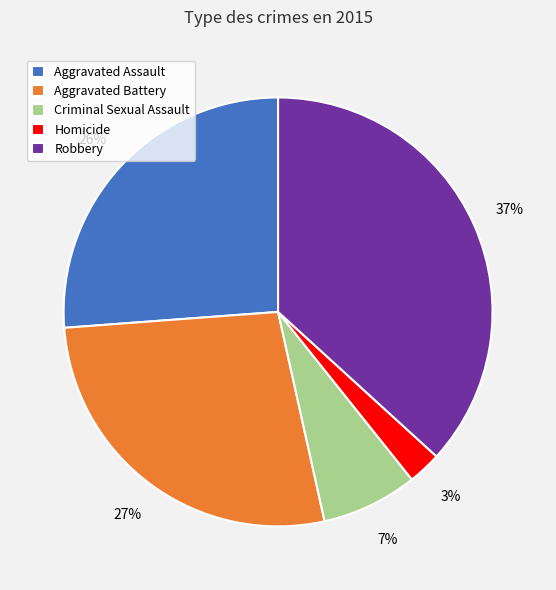

What percentage is the Criminal Sexual Assault slice, to the nearest percent?

7%